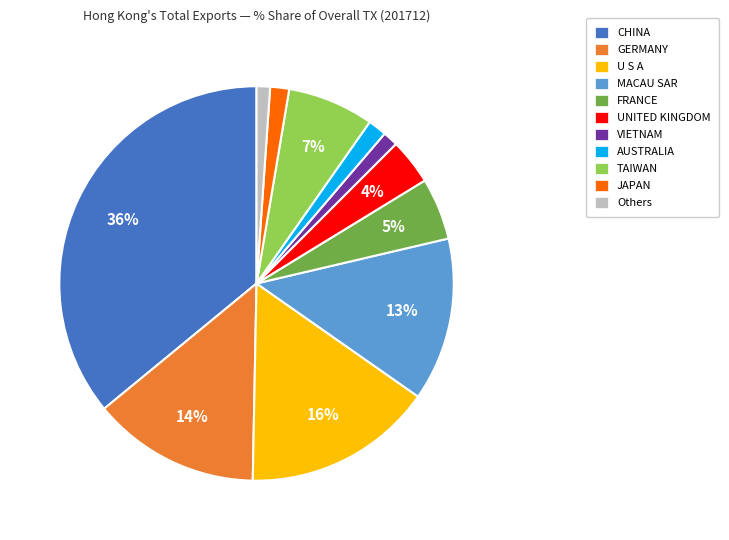

To the nearest percent, what is the difference between the GERMANY and U S A slice percentages?

2%